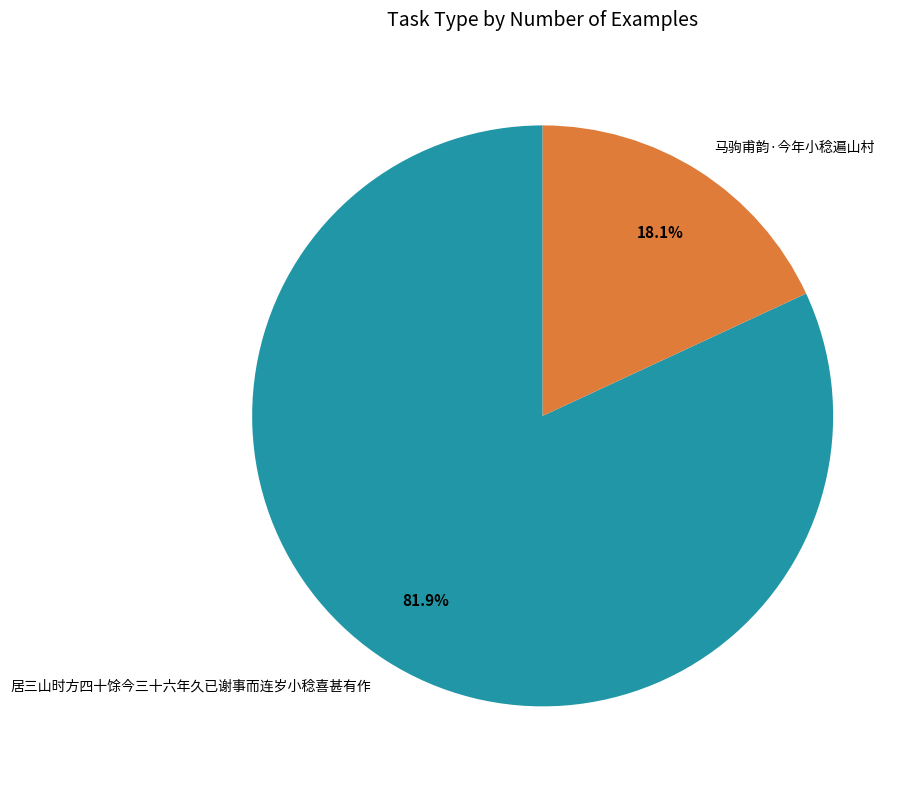

Which category accounts for the majority?

居三山时方四十馀今三十六年久已谢事而连岁小稔喜甚有作